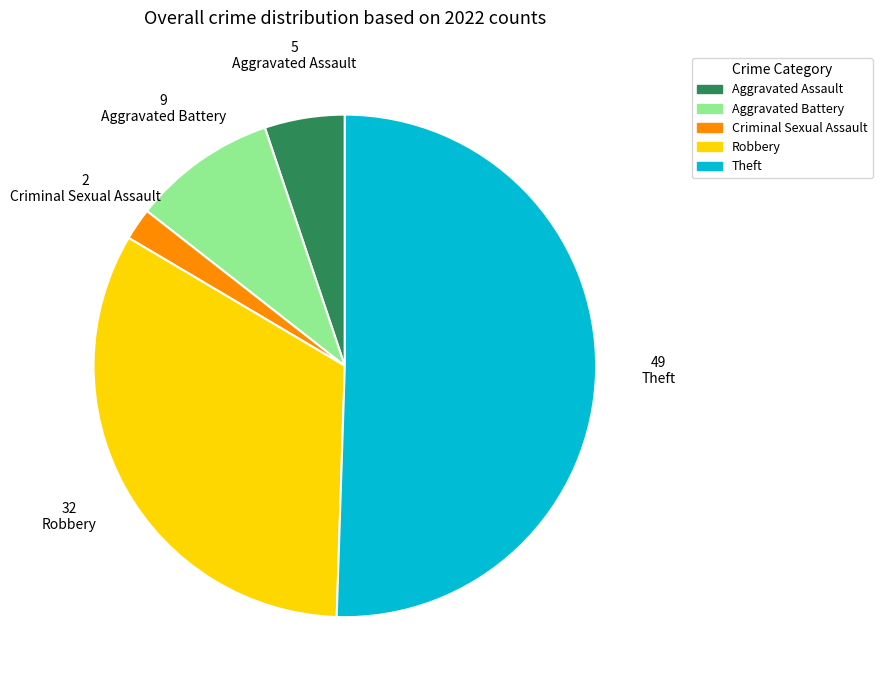

Which category has the smallest portion of the pie?

Criminal Sexual Assault